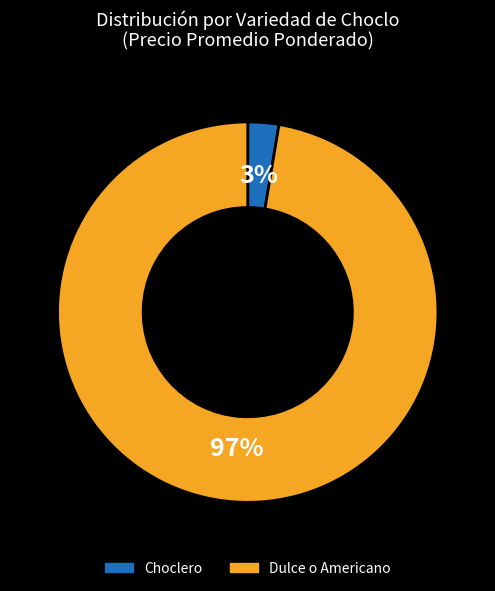

Is Choclero the majority of the pie?

No